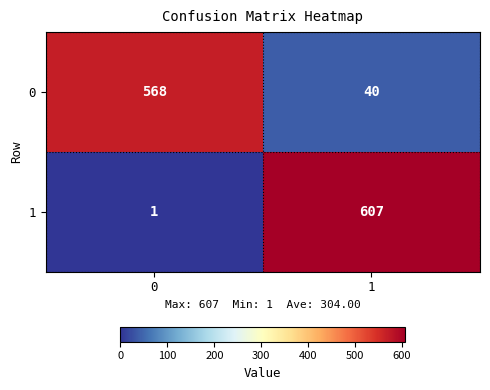

Reading left to right, extract all data points from this chart.

0: 0=568	1=40
1: 0=1	1=607